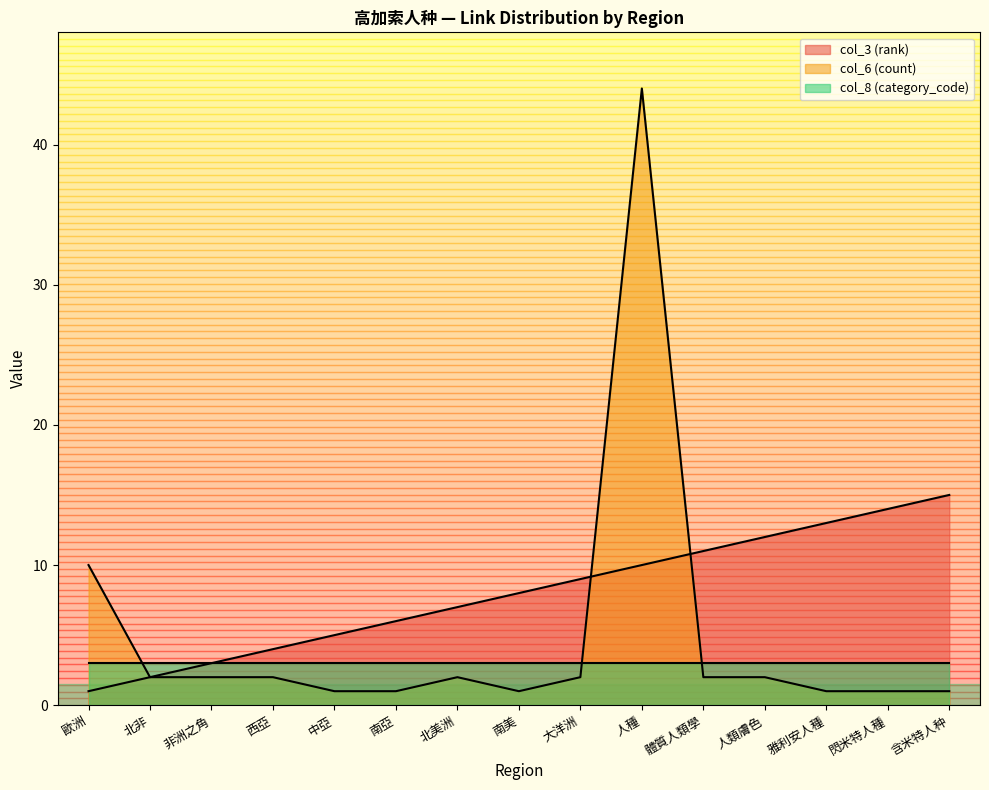

What is the minimum value for col_3 (rank)?

1